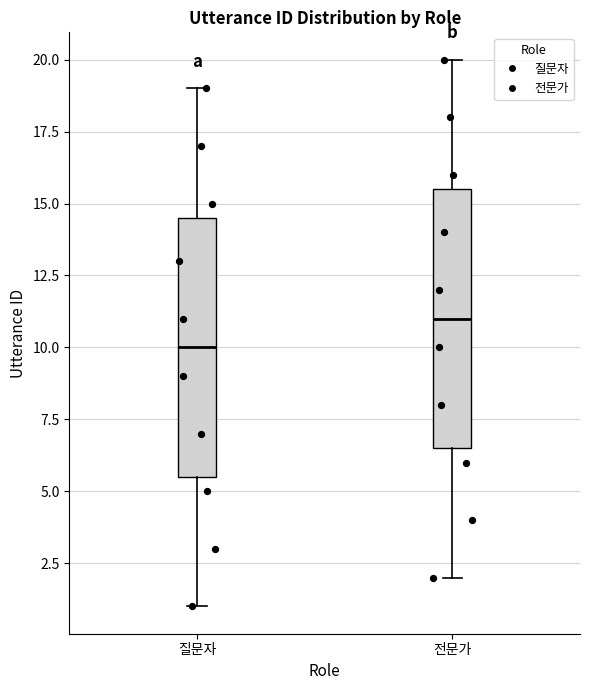

Reading left to right, transcribe this box plot: for each box, give where its median line is, the range the box spans, and where its two whiskers end, as read against the y-axis. The values are not printed on the chart, so give them approximately, as read against the axis.

질문자: median 10.0, box 5.5 to 14.5, whiskers 1.0 to 19.0
전문가: median 11.0, box 6.5 to 15.5, whiskers 2.0 to 20.0